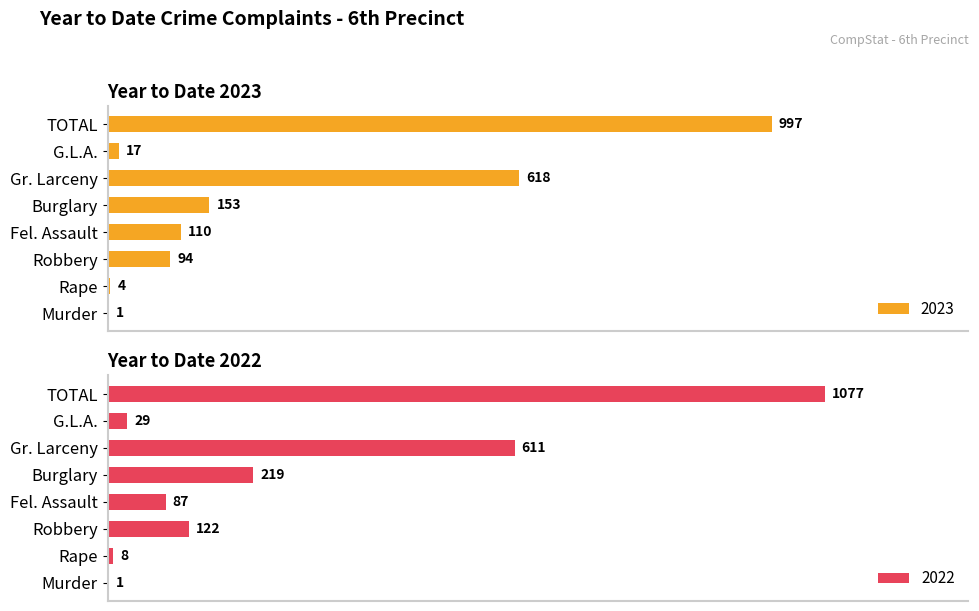

Reading left to right, transcribe all the data shown in this chart.

2023: 1	4	94	110	153	618	17	997
2022: 1	8	122	87	219	611	29	1077